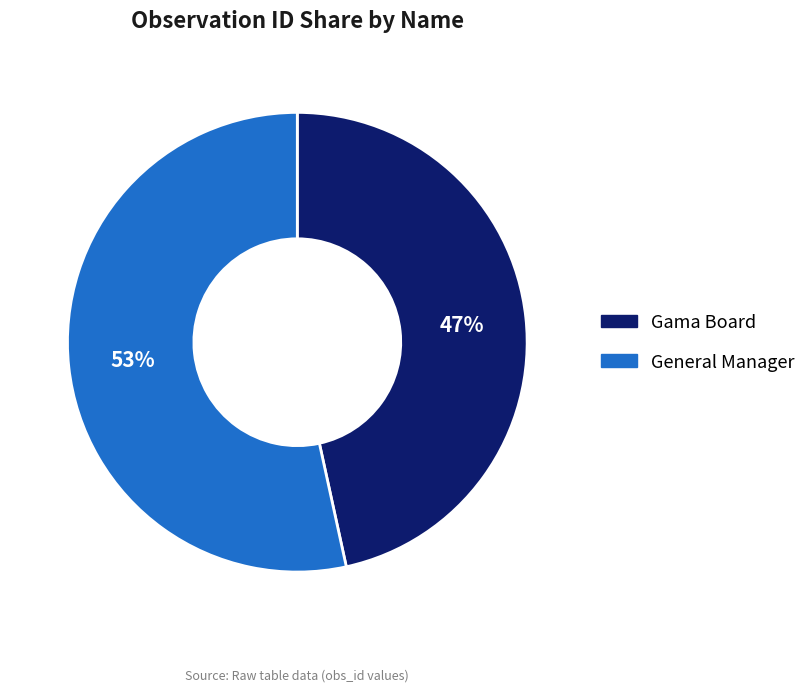

Does Gama Board account for over 50% of the chart?

No